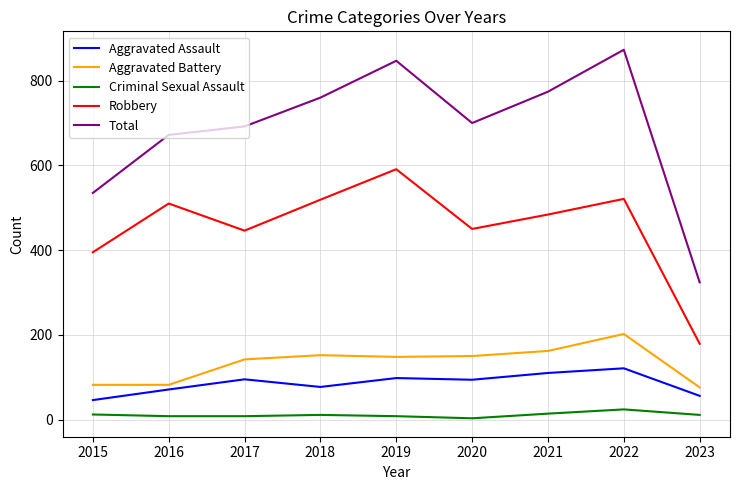

Which label corresponds to the largest value in the chart?

2022